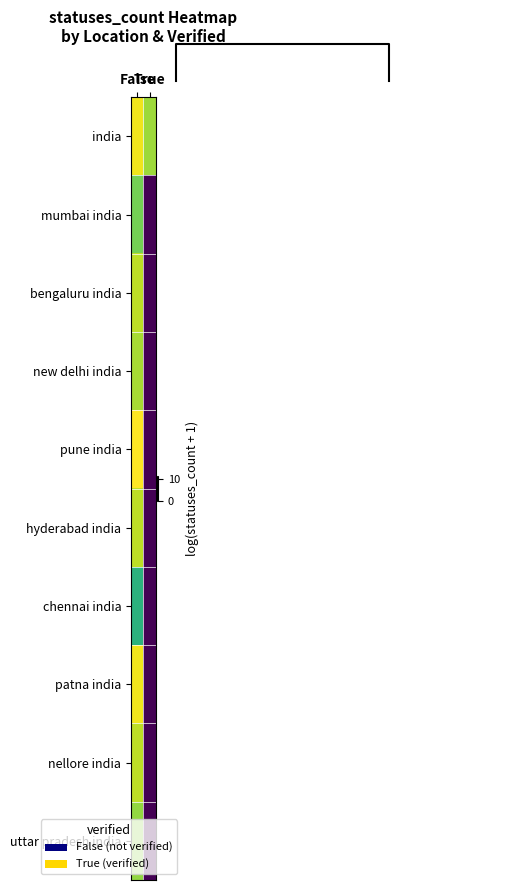

Which label corresponds to the largest value in the chart?

False